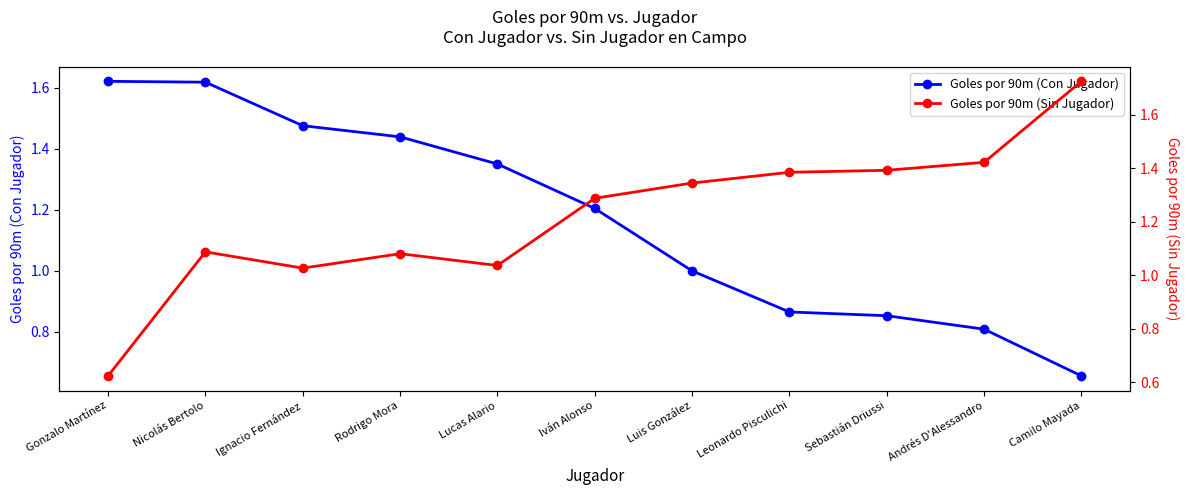

What is the lowest value of the Goles por 90m (Con Jugador) series?

0.7